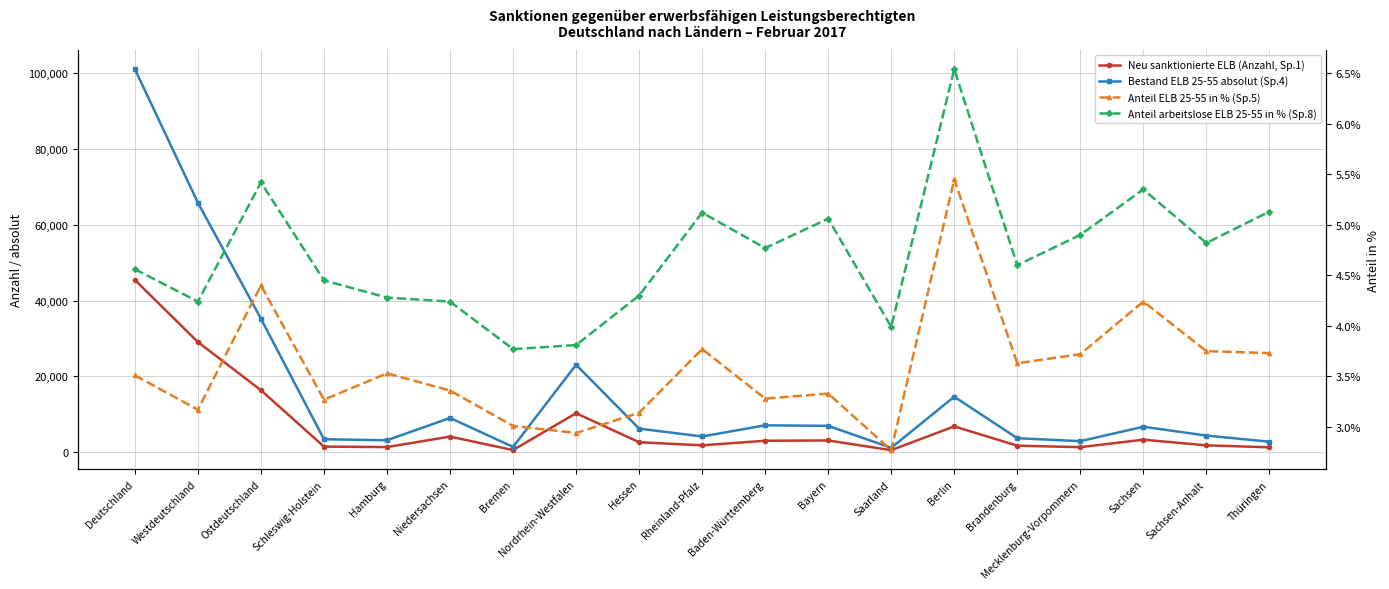

What value does the Bestand ELB 25-55 absolut (Sp.4) series have at Sachsen-Anhalt?

4407.0